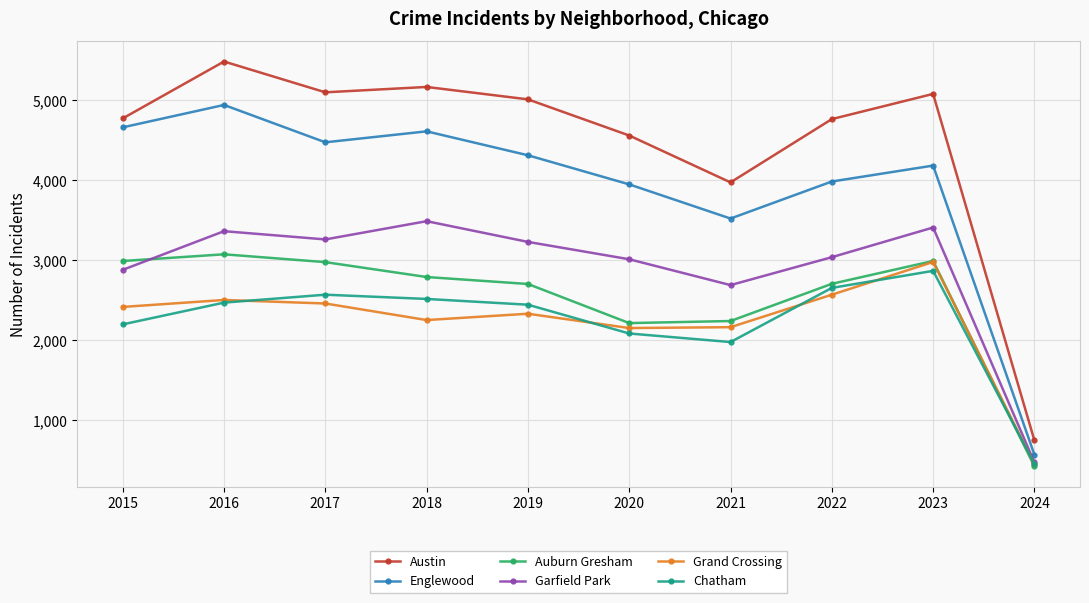

How many interior local peaks does the Auburn Gresham series have?

2